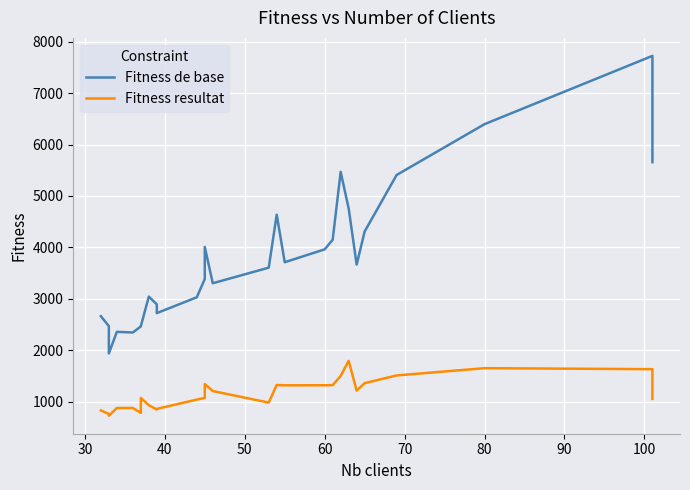

Which series has the largest range (max minus min)?

Fitness de base